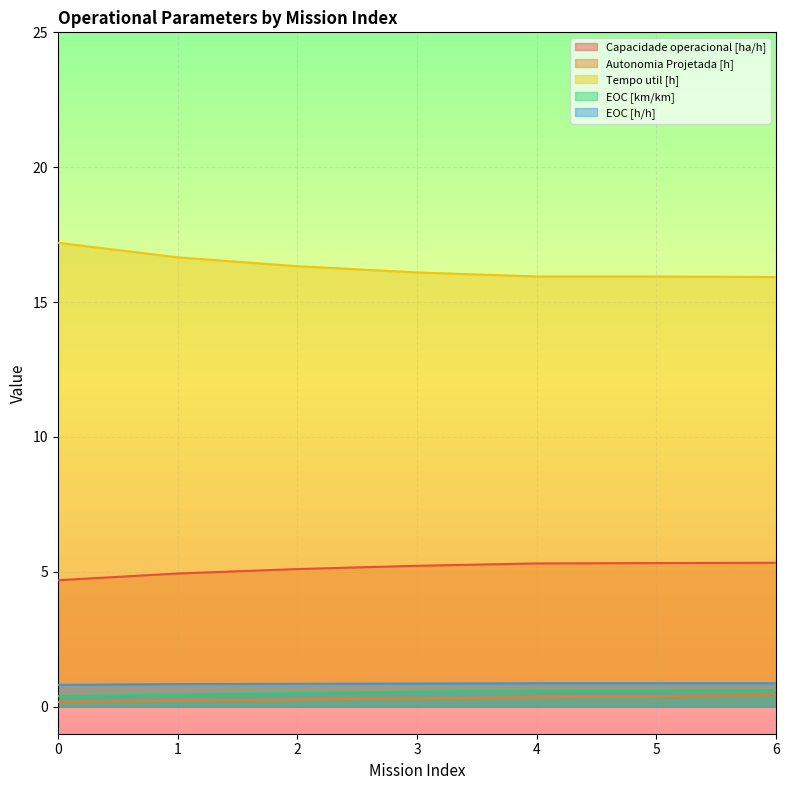

How many data points in Tempo util [h] are less than 16?

3